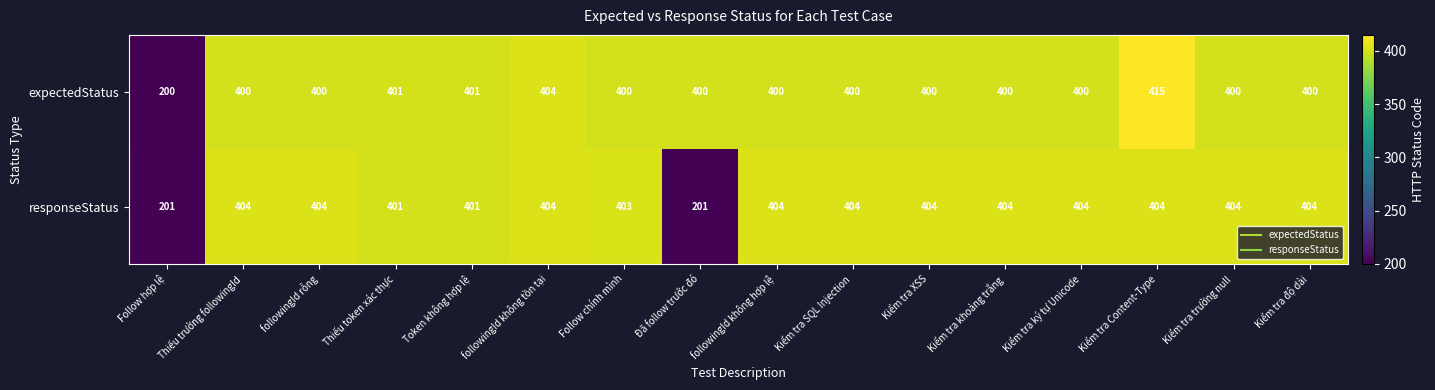

Which series has the largest total across all categories?

expectedStatus